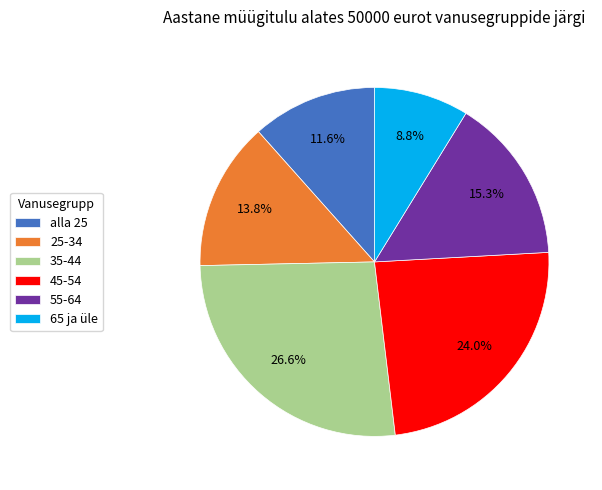

What is the largest slice in the pie chart?

35-44